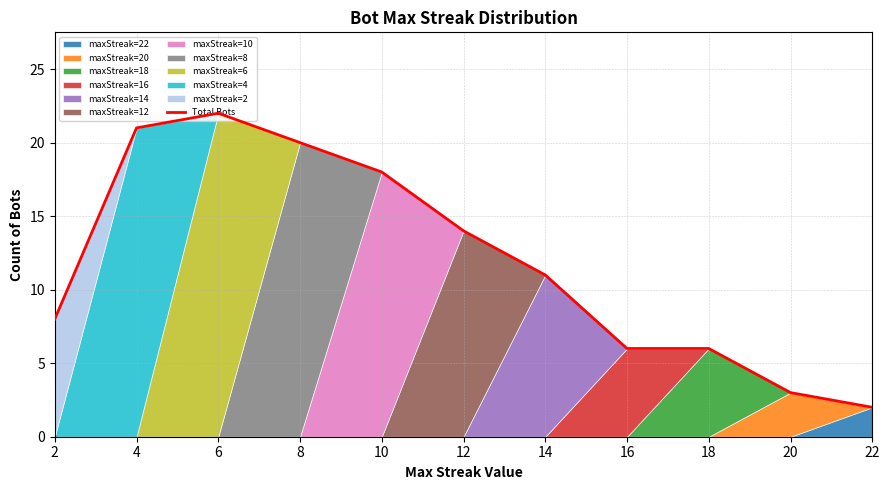

Rank the categories by value from highest to lowest.

6, 4, 8, 10, 12, 14, 2, 16, 18, 20, 22